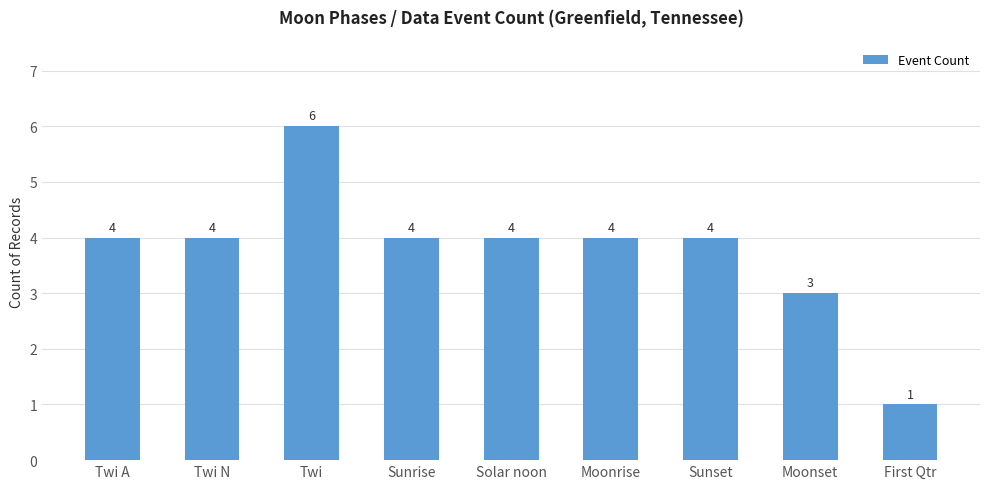

Count the values in the range 4 to 5.

6